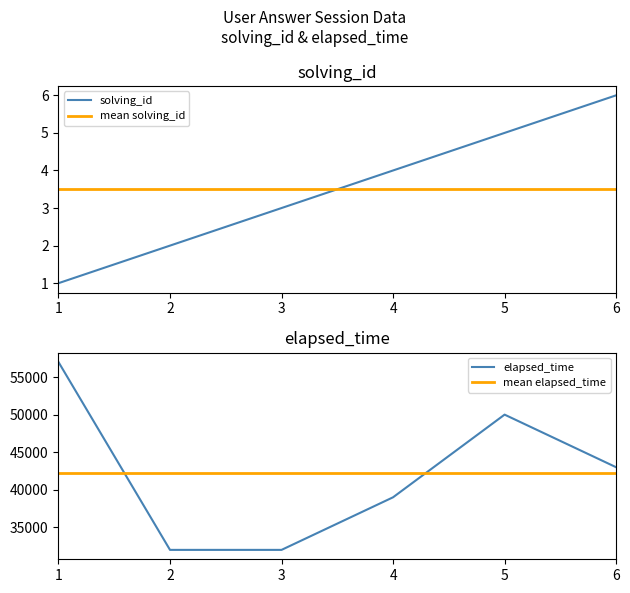

The value of elapsed_time at 3 is 32000. True or false?

True